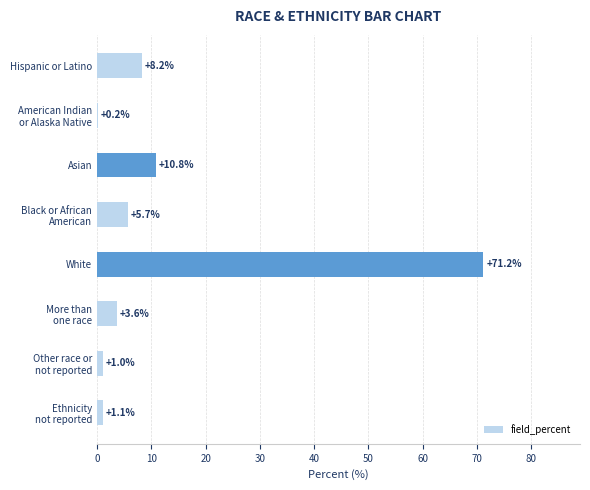

Which category has the highest value across all series?

White